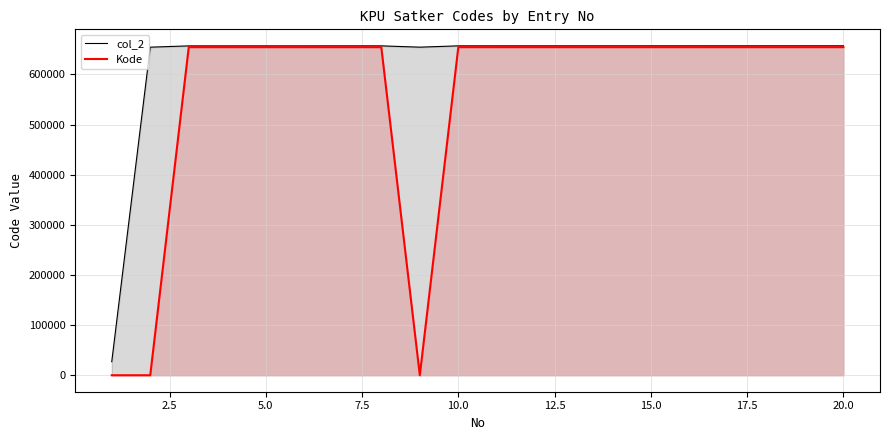

Rank the series by their average value, from lowest to highest.

Kode, col_2